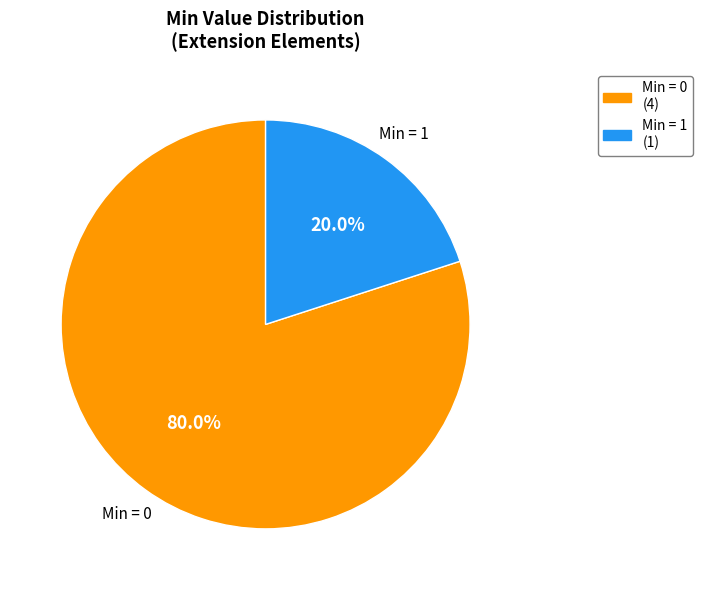

Is there a majority slice in this chart?

Yes